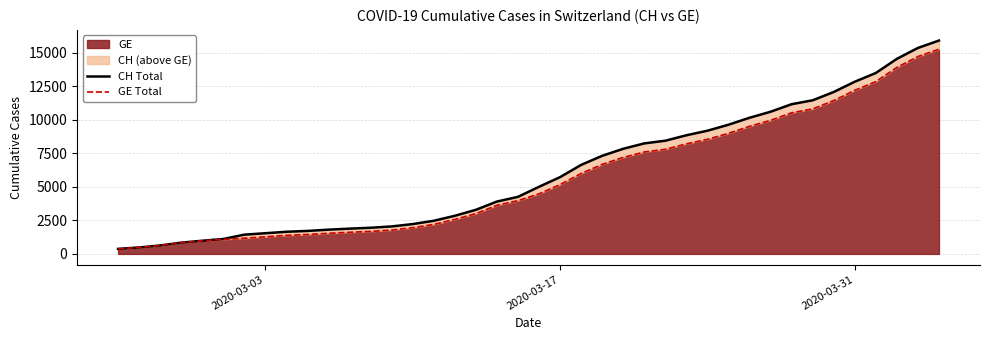

What is the value of the CH Total point at the 20th from the left?

4259